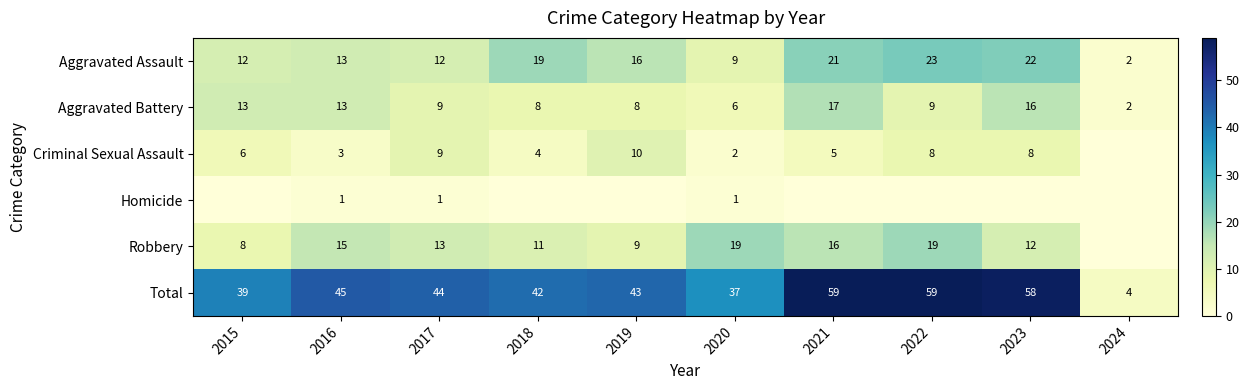

Is the value of Aggravated Assault at 2022 greater than the value of Criminal Sexual Assault at 2017?

Yes